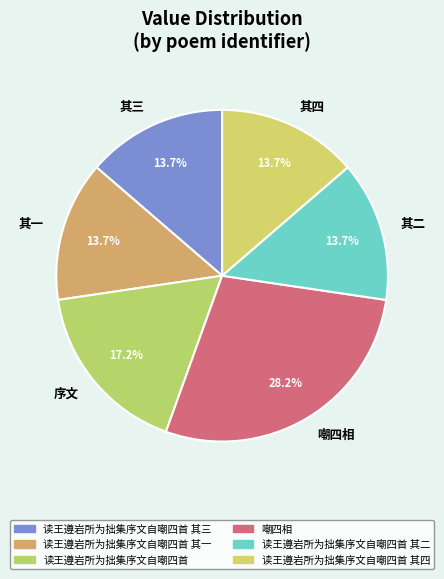

Which category has the biggest portion of the pie?

嘲四相